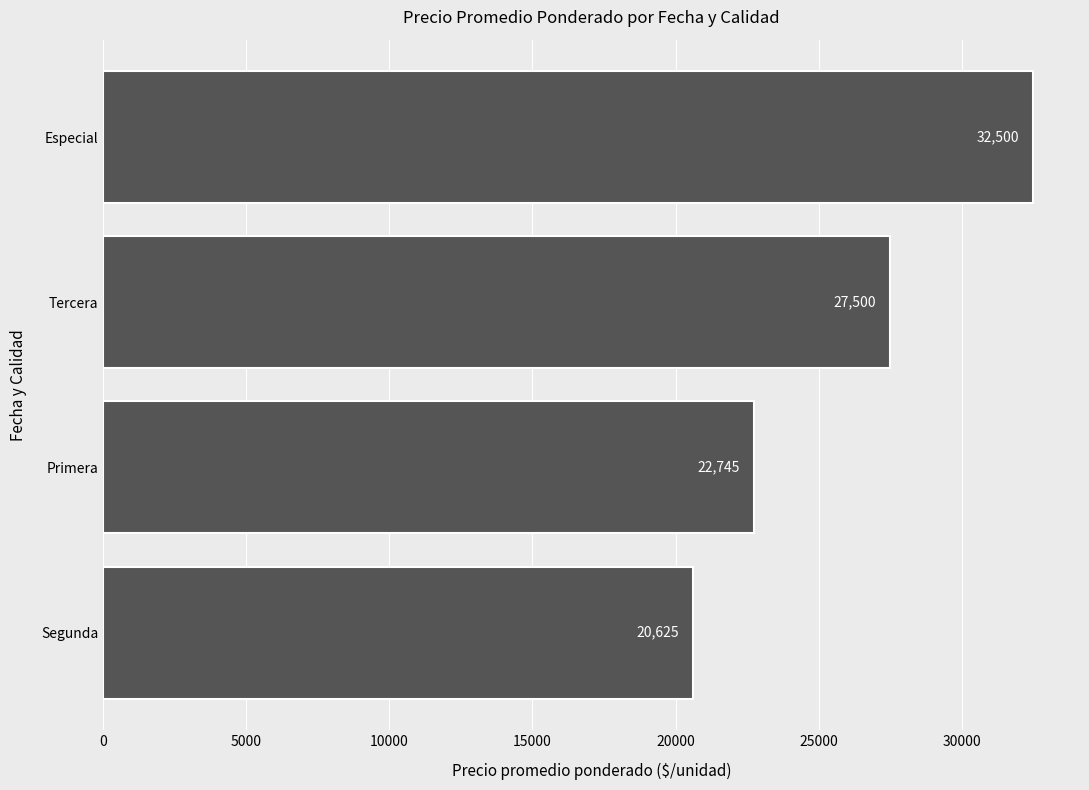

Reading bottom to top, extract all data points from this chart.

Segunda=20625	Primera=22745	Tercera=27500	Especial=32500